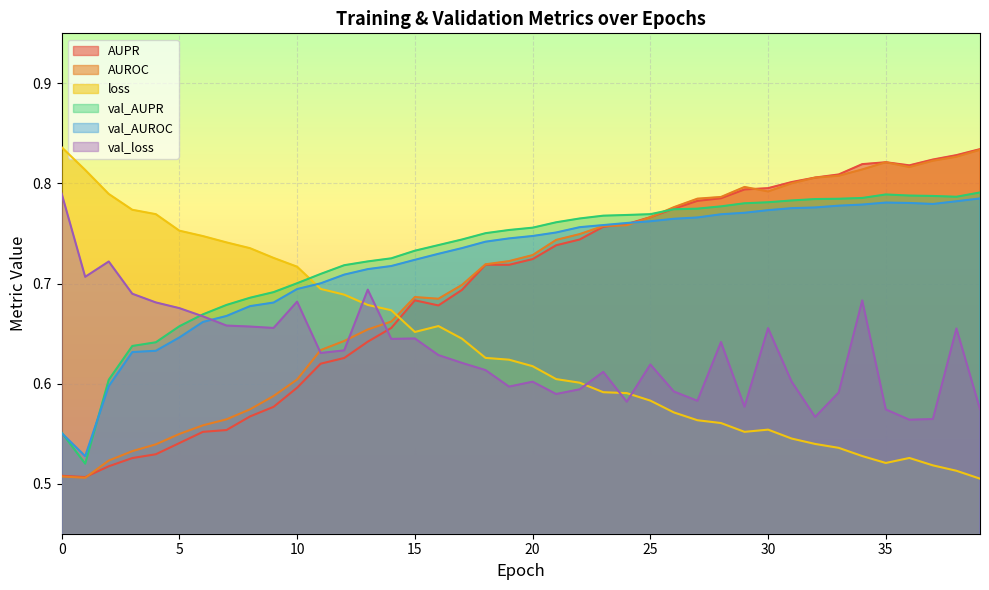

True or false: val_loss and AUROC intersect in this chart.

True